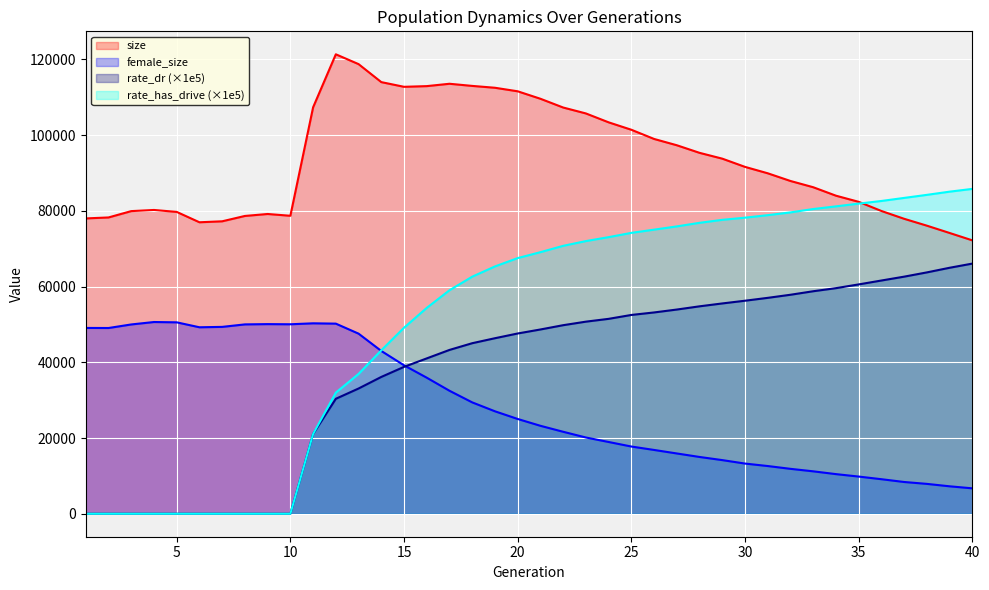

How many data points in size are less than 91599?

20